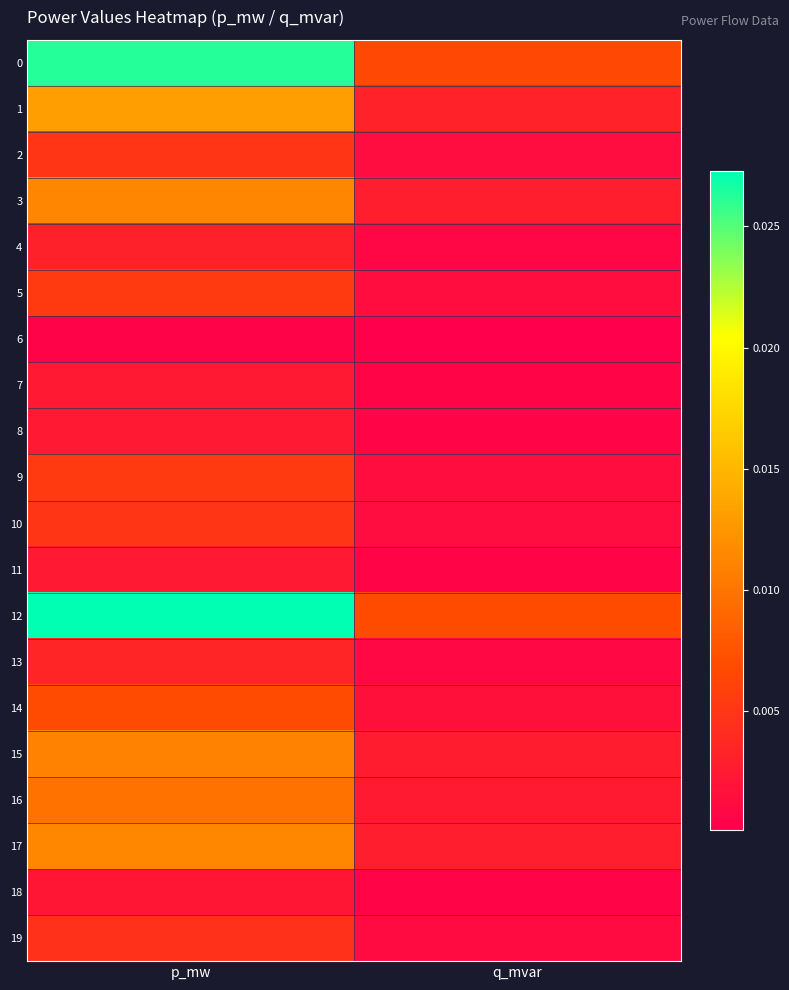

Which has a higher value, p_mw or q_mvar?

p_mw